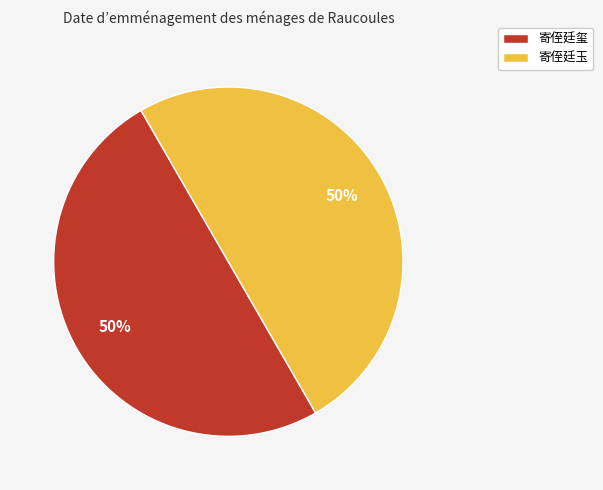

What is the ratio of the value at 寄侄廷玉 to the value at 寄侄廷玺?

1.0